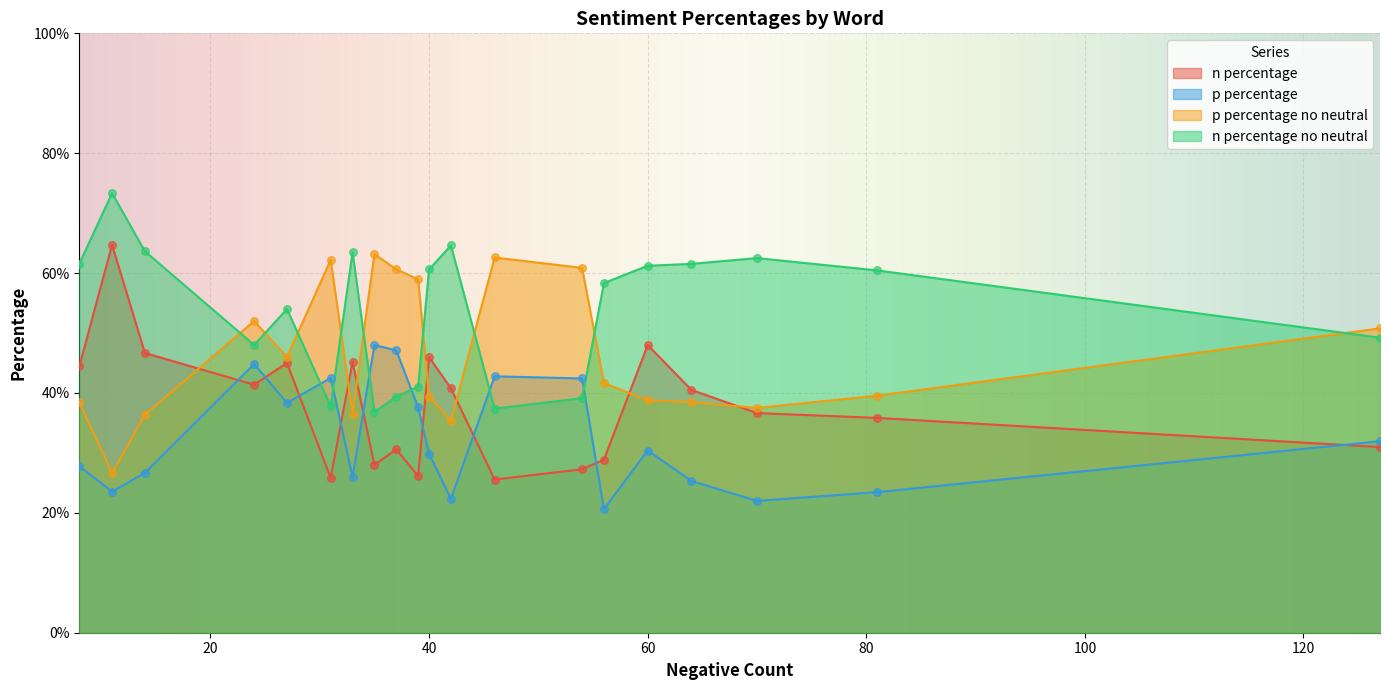

Which series has the largest total across all categories?

n percentage no neutral